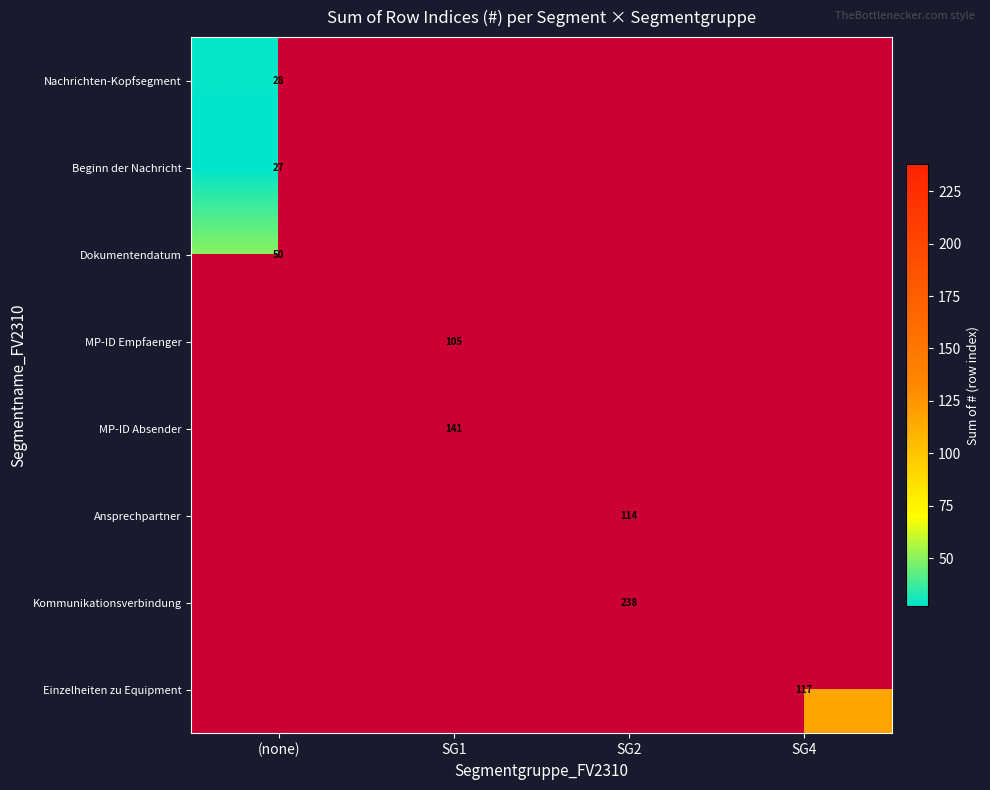

Is it true that Dokumentendatum equals 50 at (none)?

True